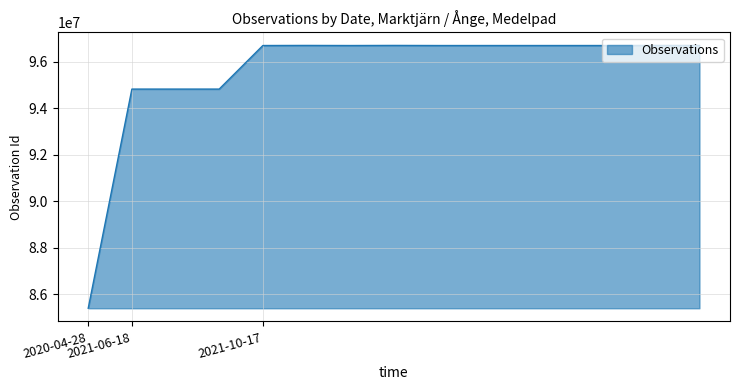

What is the smallest value displayed?

85399096